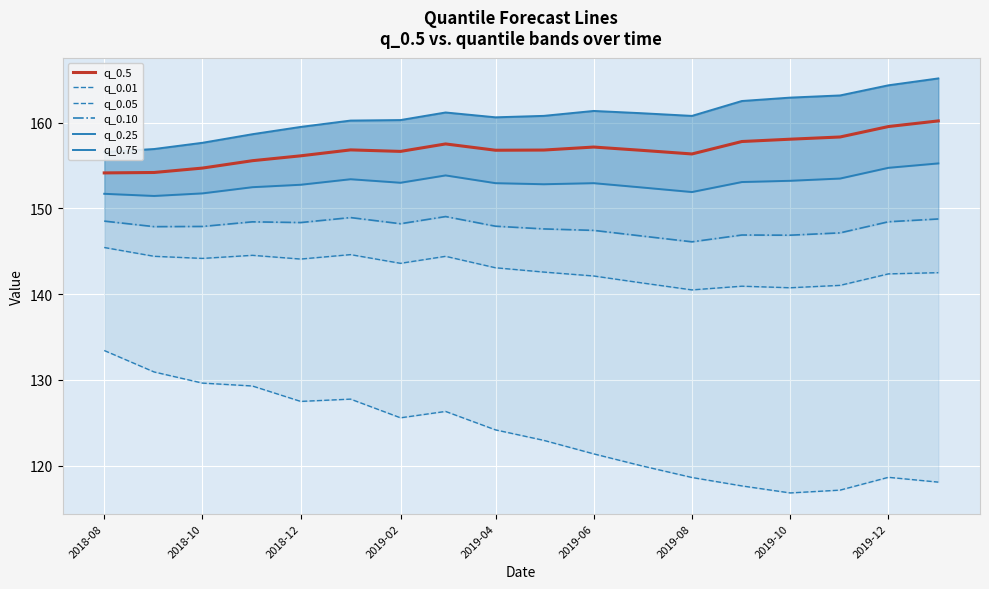

What is the maximum value for q_0.75?

165.2